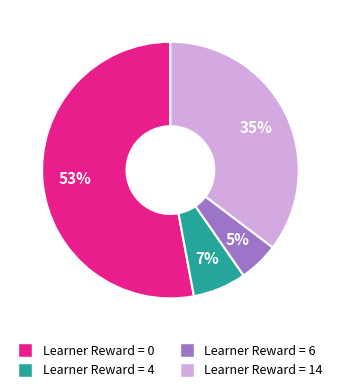

Does any single category account for the majority?

Yes